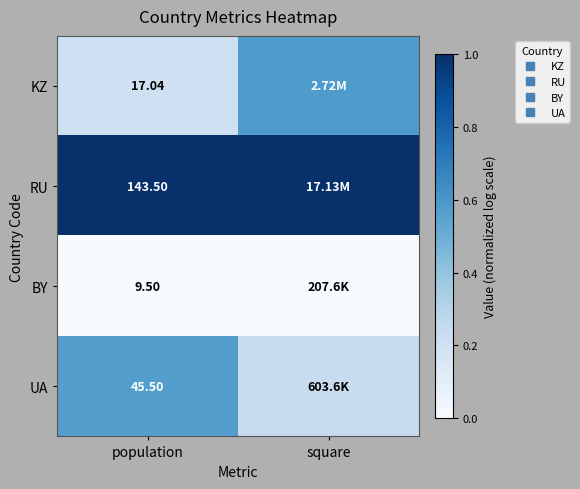

Rank the series by their maximum value, from lowest to highest.

BY, UA, KZ, RU